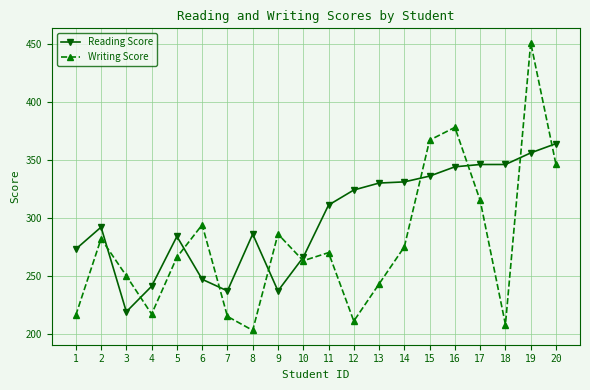

At how many categories does at least one series exceed 385?

1